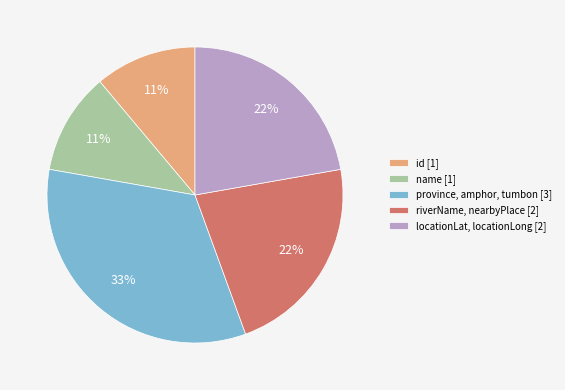

The locationLat, locationLong [2] slice represents 22% of the pie. True or false?

True